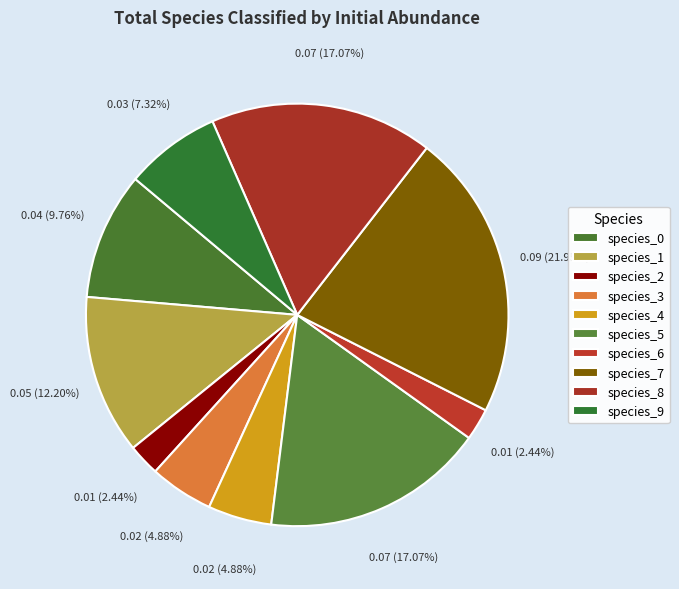

Count the number of slices in the pie.

10